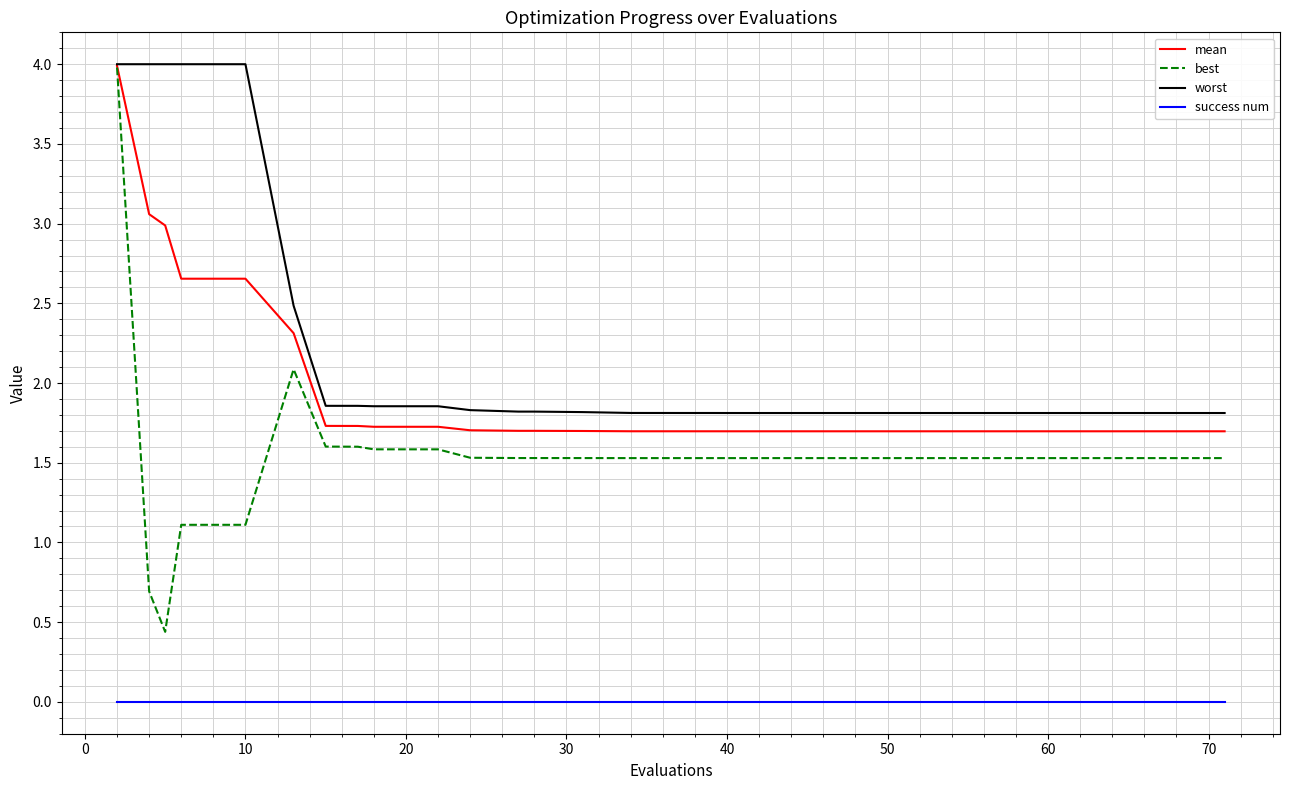

Which series has the widest spread of values?

best